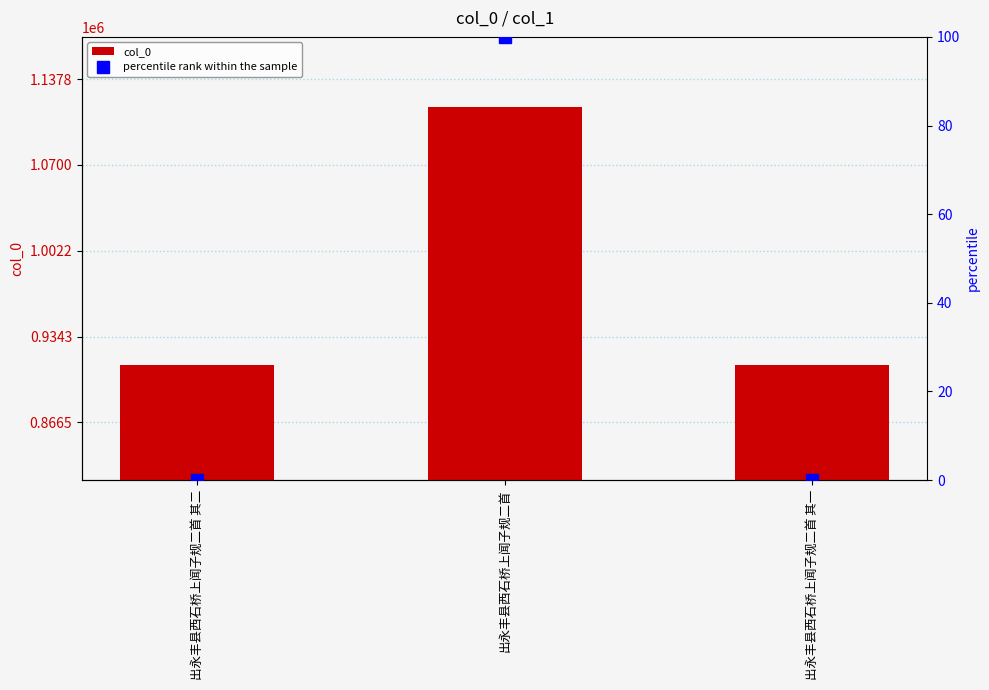

How many values in percentile rank within the sample are above zero?

1